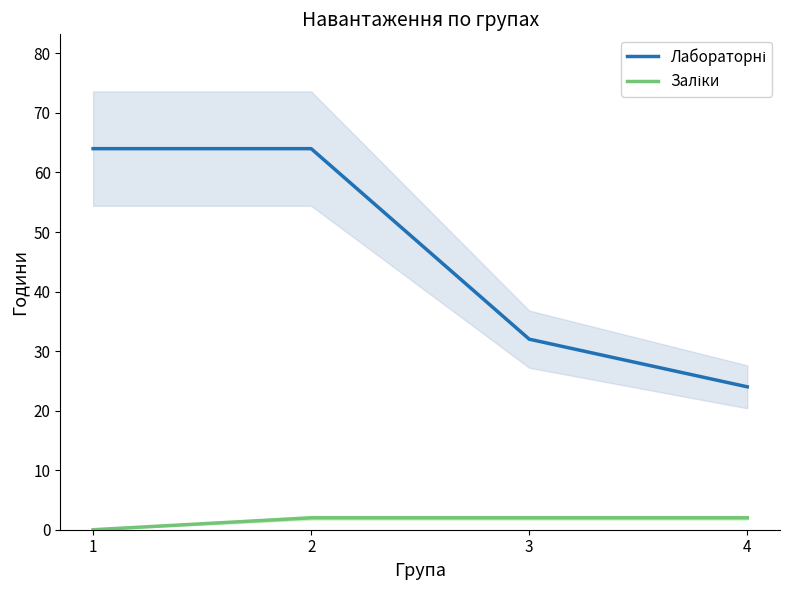

Rank the series by their maximum value, from highest to lowest.

Лабораторні, Заліки